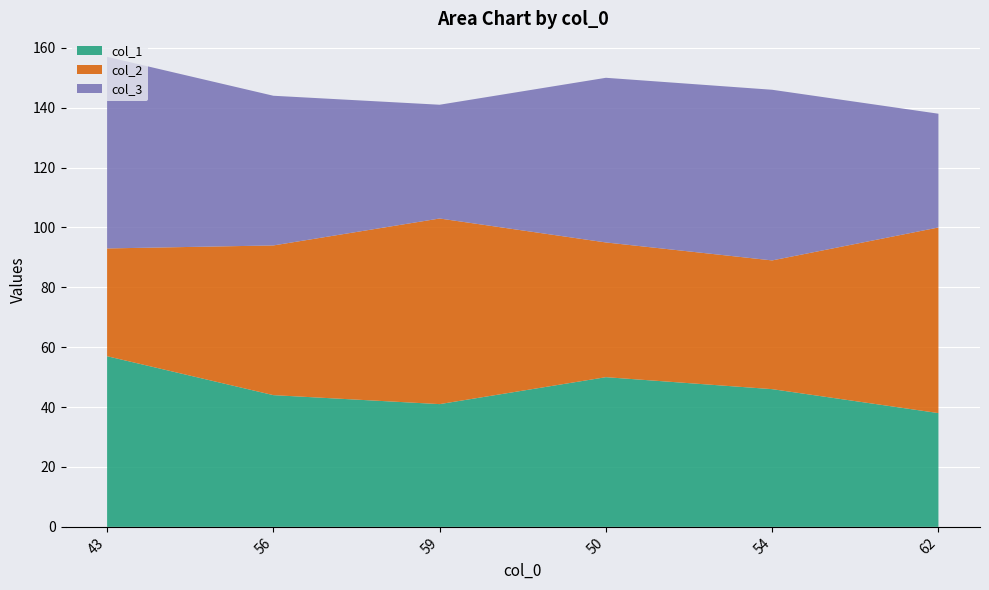

Reading left to right, list all the values displayed in this chart.

col_1: 57	44	41	50	46	38
col_2: 36	50	62	45	43	62
col_3: 64	50	38	55	57	38